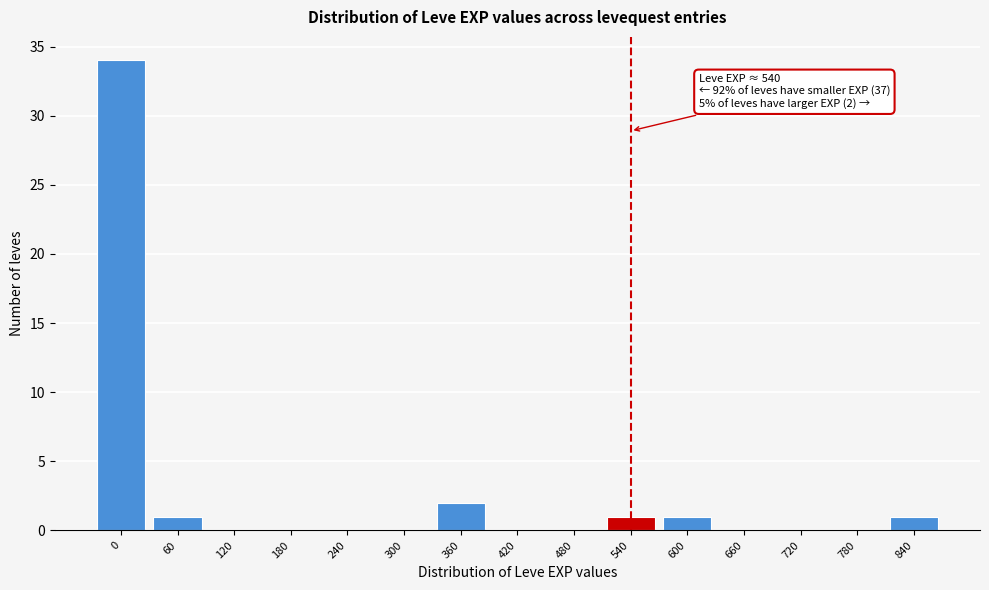

Reading left to right, list all the values displayed in this chart.

0=34	60=1	120=0	180=0	240=0	300=0	360=2	420=0	480=0	540=1	600=1	660=0	720=0	780=0	840=1